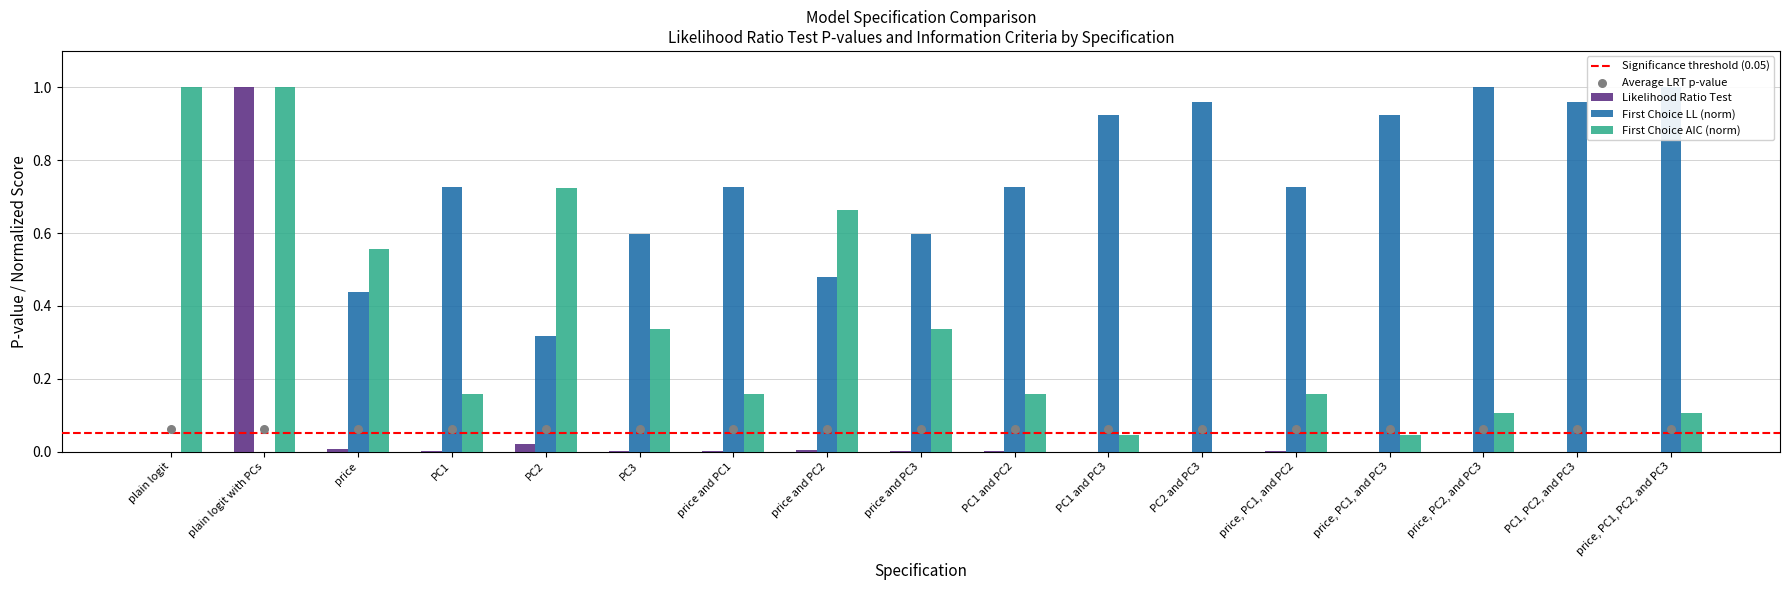

Which series contains the highest Y value?

Likelihood Ratio Test